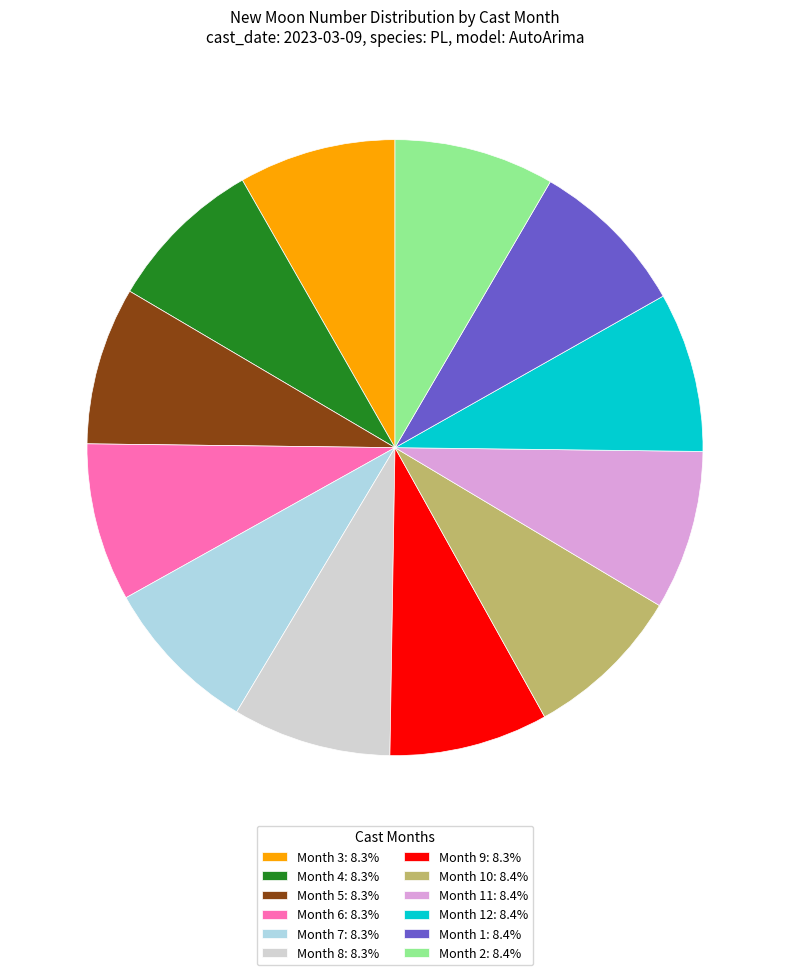

Combined, do Month 10: 8.4% and Month 7: 8.3% account for over 50%?

No